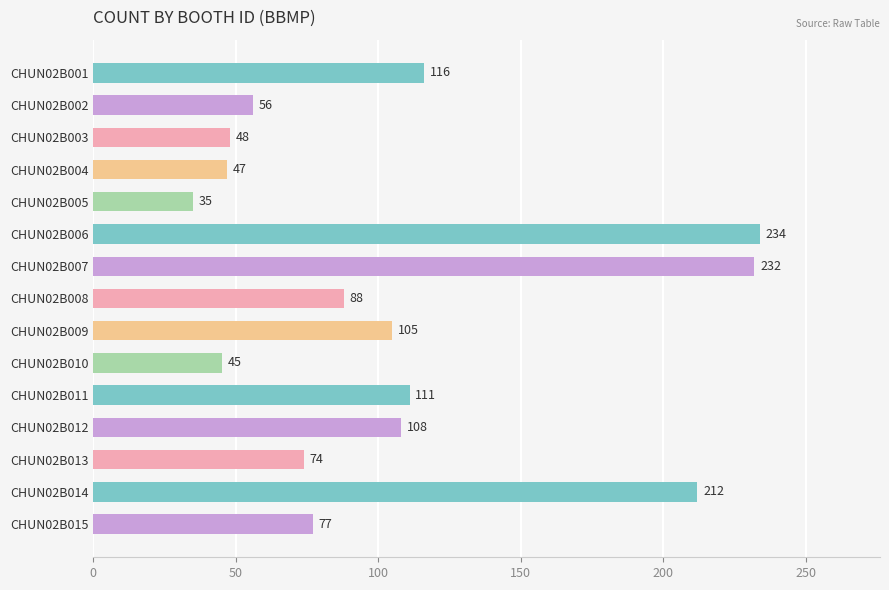

List the labels in order of value, smallest first.

CHUN02B005, CHUN02B010, CHUN02B004, CHUN02B003, CHUN02B002, CHUN02B013, CHUN02B015, CHUN02B008, CHUN02B009, CHUN02B012, CHUN02B011, CHUN02B001, CHUN02B014, CHUN02B007, CHUN02B006